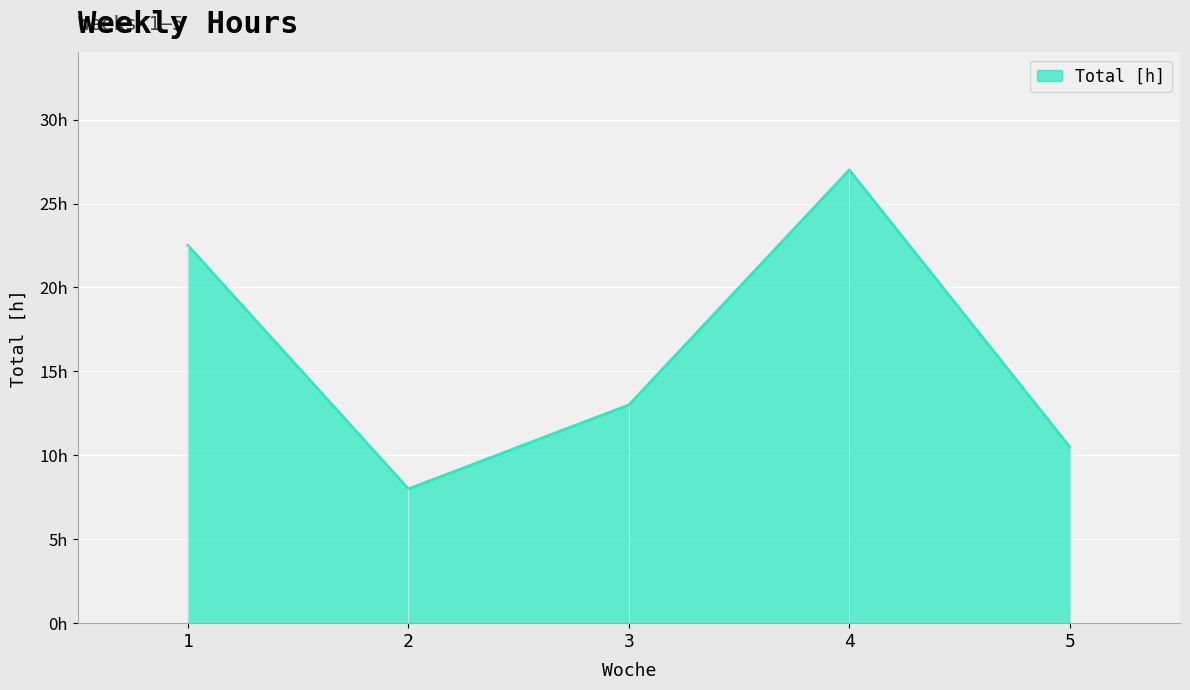

How many interior local valleys (lower than both neighbors) does the data have?

1